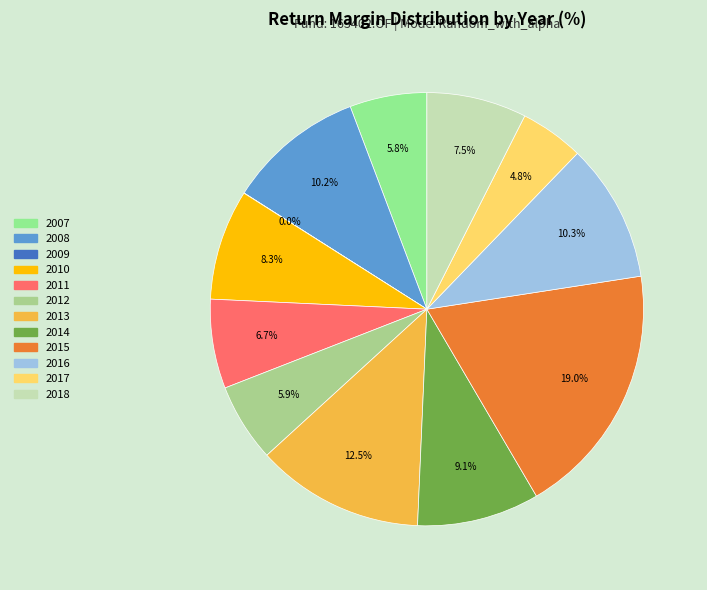

The 2018 slice represents 1% of the pie. True or false?

False